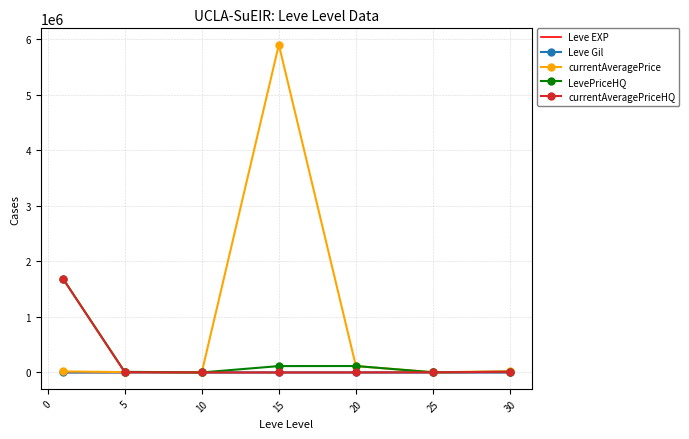

What is the maximum value for Leve Gil?

623.3